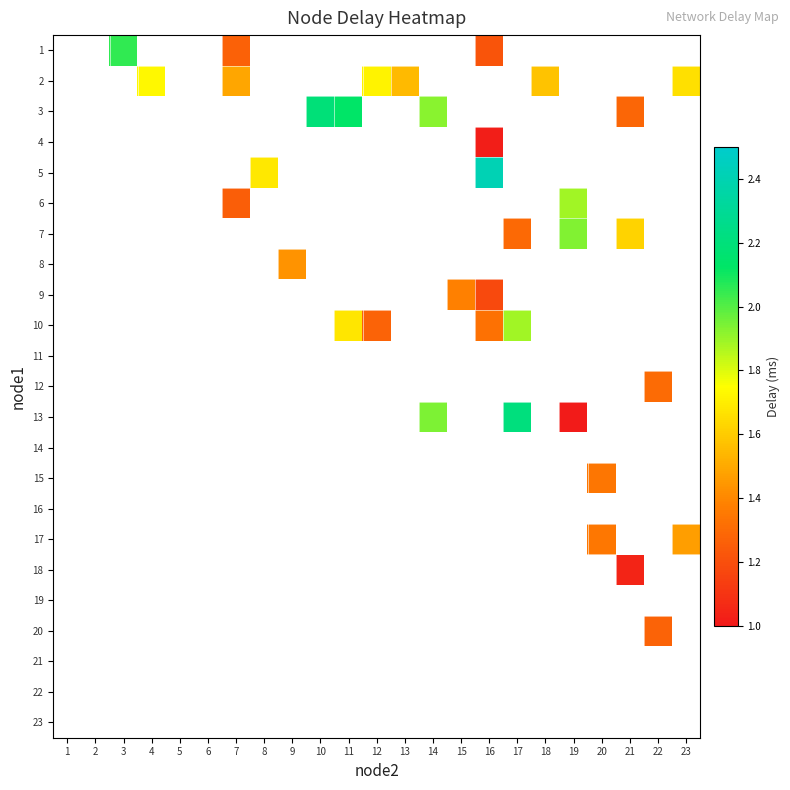

At which category does the chart reach its minimum across all series?

19